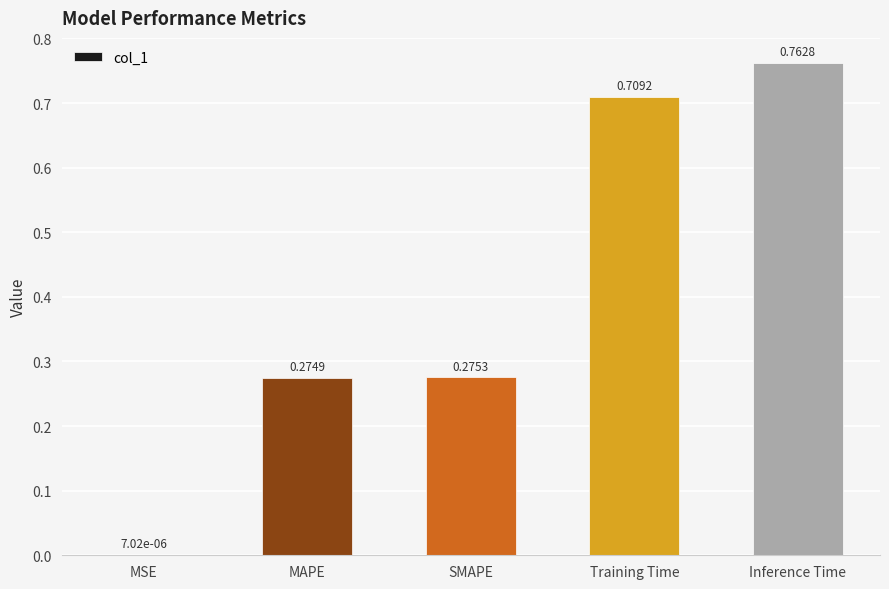

At which label is the value closest to 0?

MSE